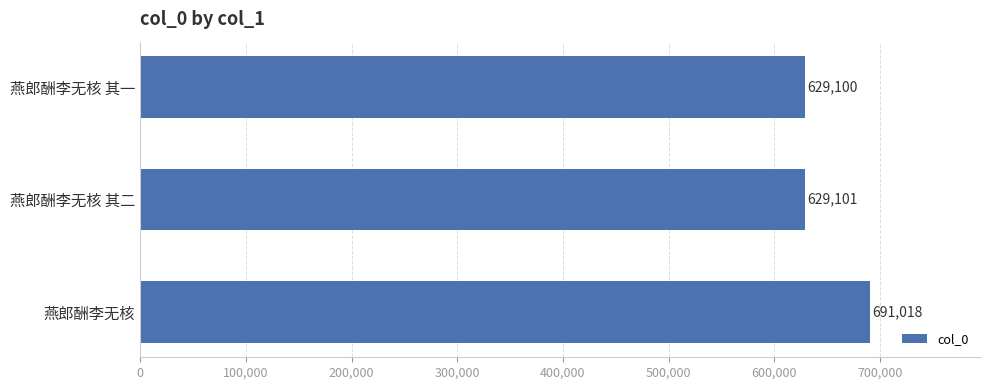

How many distinct data groups are displayed?

1